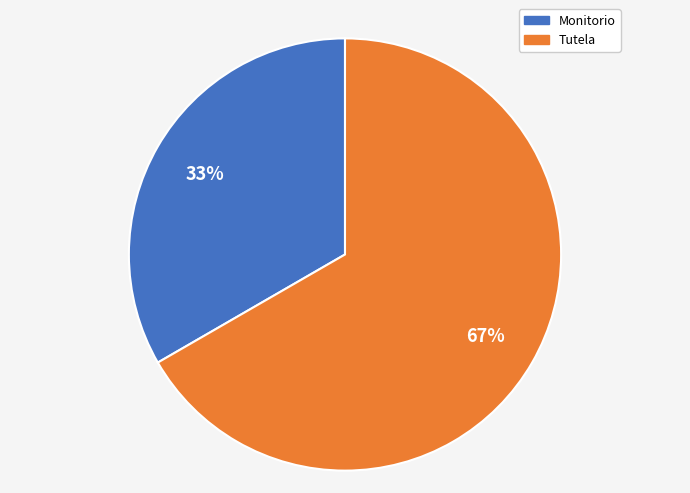

Between Tutela and Monitorio, which is larger?

Tutela